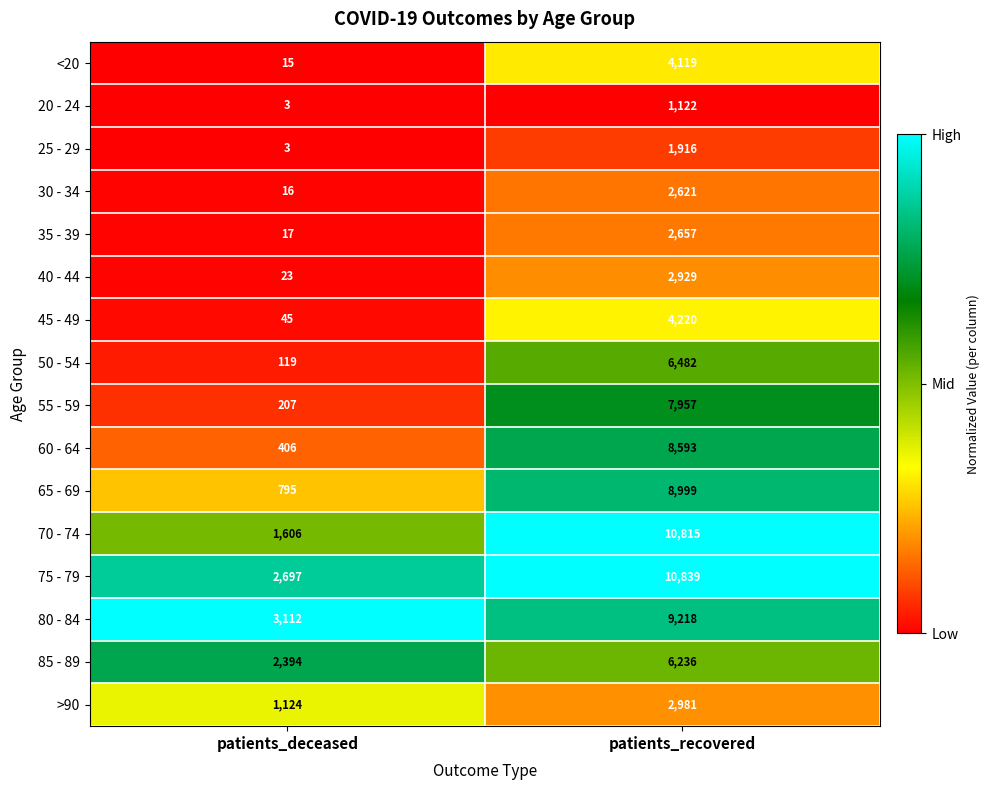

At which category is the sum across all series the highest?

patients_recovered